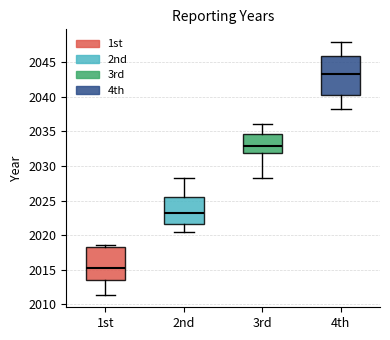

Reading left to right, read every box against the y-axis: the position of its median line, the range the box covers, and the ends of its whiskers. The values are not printed on the chart, so give them approximately, as read against the axis.

1st: median 2015.0, box 2013.5 to 2018.5, whiskers 2011.5 to 2018.5 (just above the box's upper edge)
2nd: median 2023.0, box 2021.5 to 2025.5, whiskers 2020.5 to 2028.5
3rd: median 2033.0, box 2032.0 to 2034.5, whiskers 2028.5 to 2036.0
4th: median 2043.5, box 2040.5 to 2046.0, whiskers 2038.5 to 2048.0